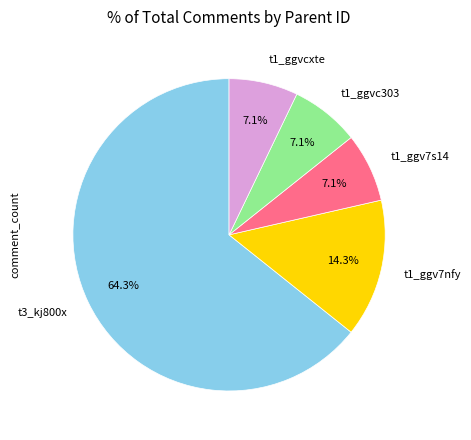

Count the number of slices in the pie.

5